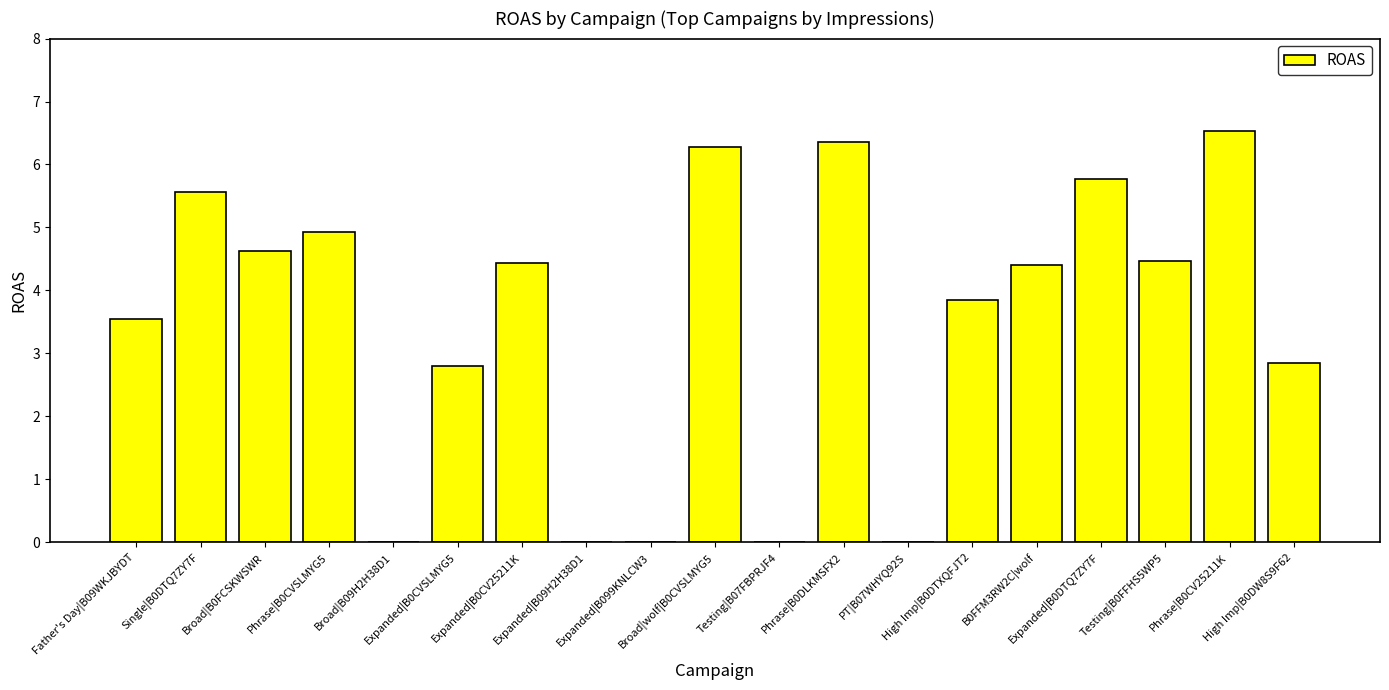

The value at Expanded|B0CVSLMYG5 is 2.8. True or false?

True